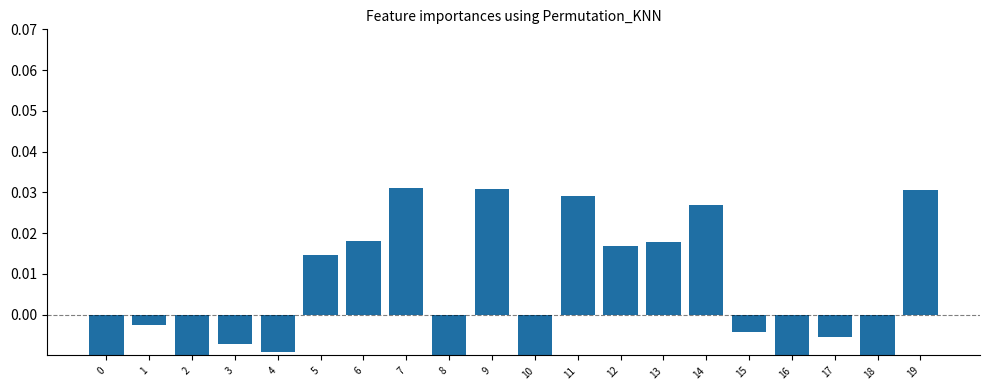

How many bars are there in total?

20